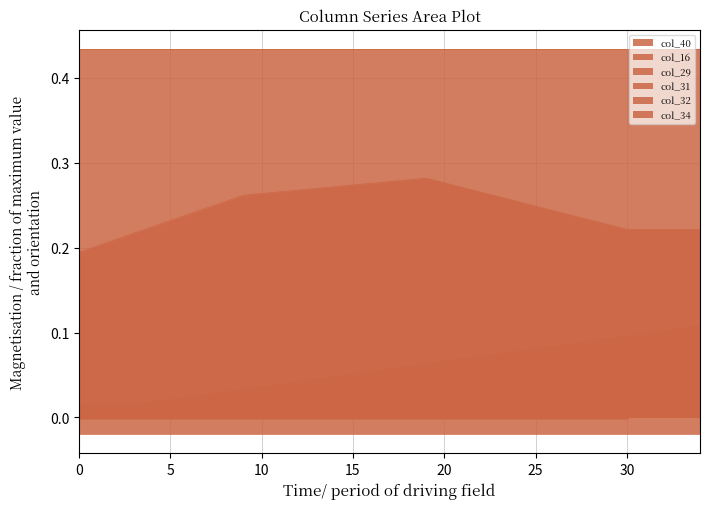

Is it true that col_31 equals 0.0 at 5?

True